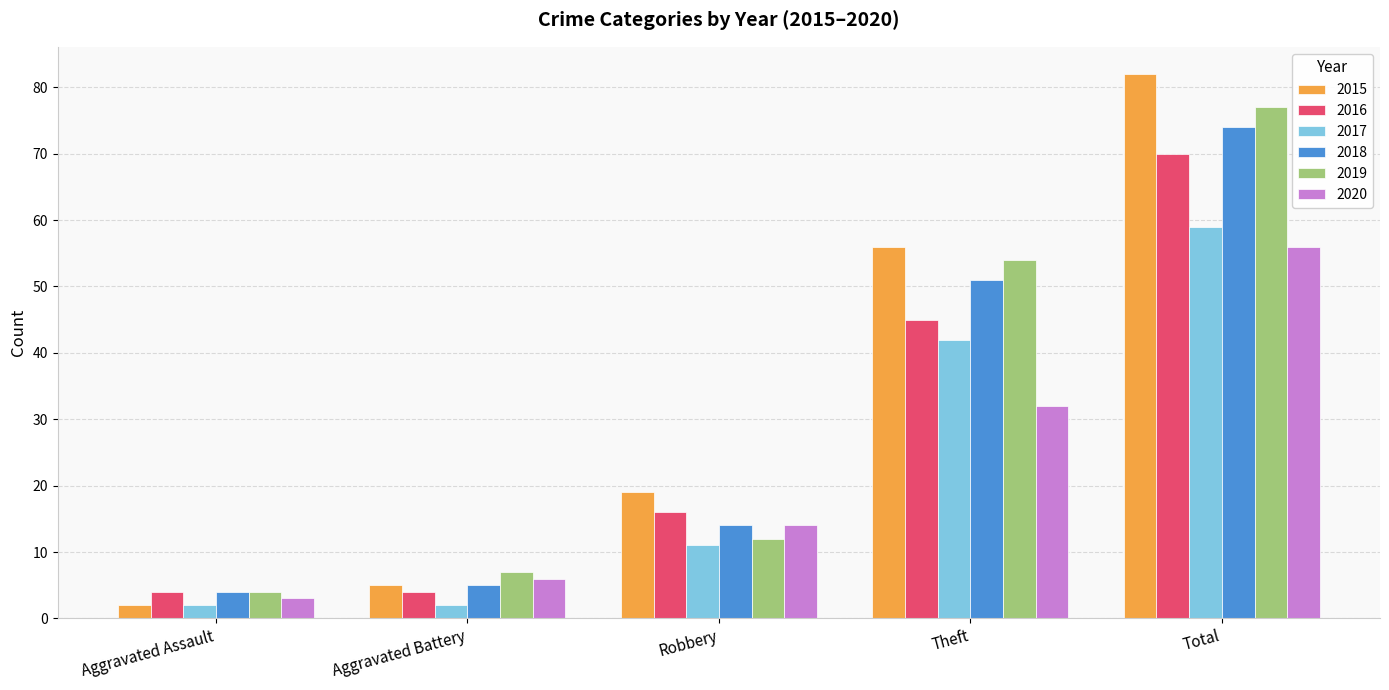

What is the approximate value of 2018 at Robbery, to the nearest 5?

15